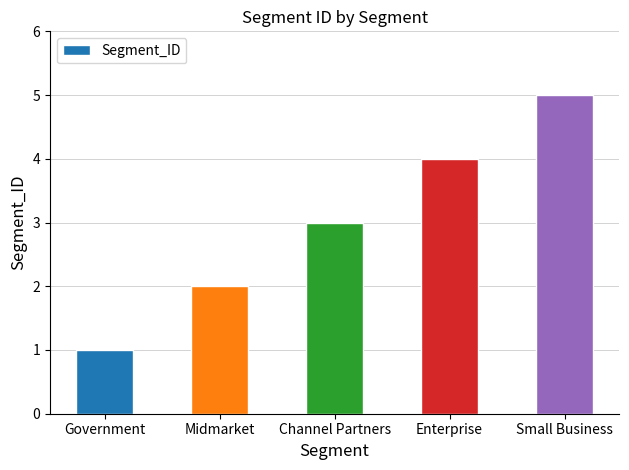

What is the sum of the values at Small Business and Channel Partners?

8